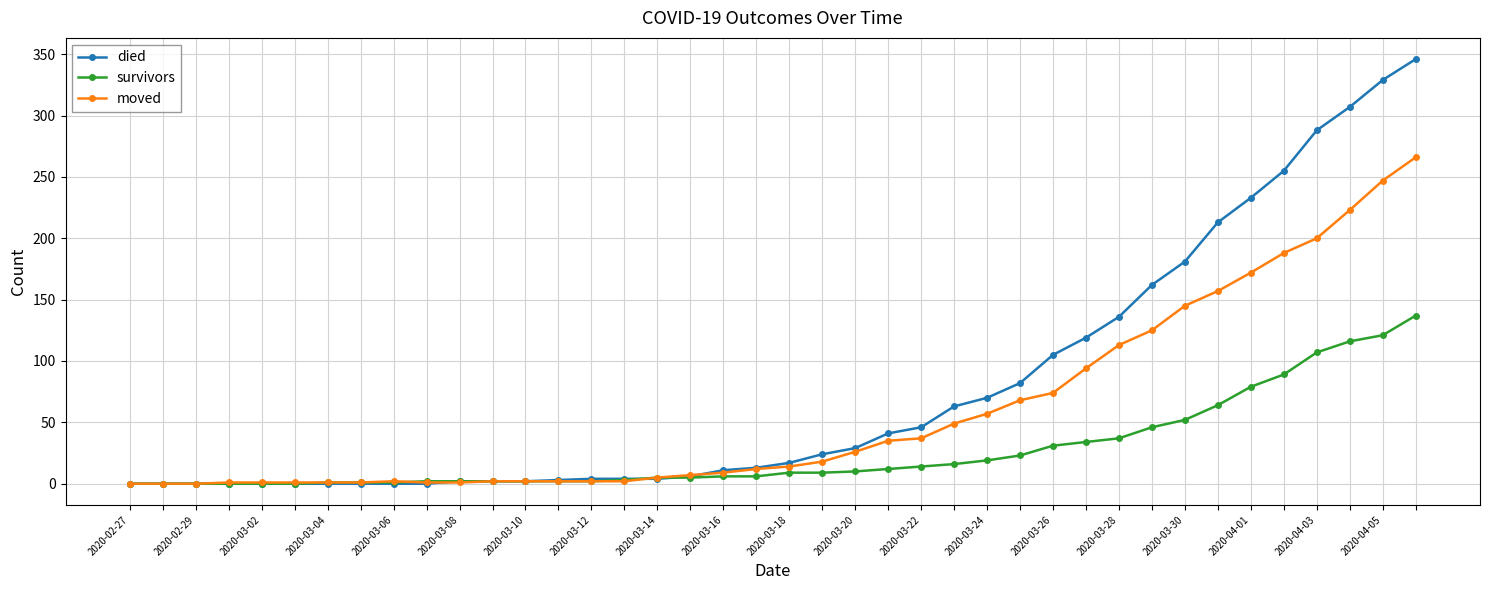

List the series in order of their peak value, lowest first.

survivors, moved, died